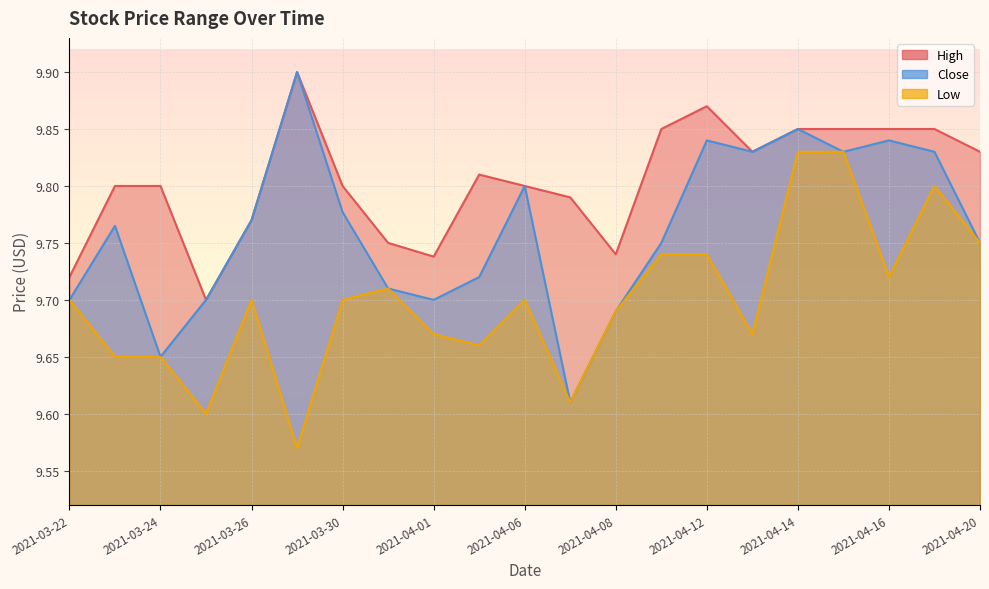

Reading left to right, transcribe all the data shown in this chart.

High: 9.7	9.8	9.8	9.7	9.8	9.9	9.8	9.8	9.7	9.8	9.8	9.8	9.7	9.9	9.9	9.8	9.9	9.9	9.9	9.9	9.8
Close: 9.7	9.8	9.6	9.7	9.8	9.9	9.8	9.7	9.7	9.7	9.8	9.6	9.7	9.8	9.8	9.8	9.9	9.8	9.8	9.8	9.8
Low: 9.7	9.6	9.6	9.6	9.7	9.6	9.7	9.7	9.7	9.7	9.7	9.6	9.7	9.7	9.7	9.7	9.8	9.8	9.7	9.8	9.8